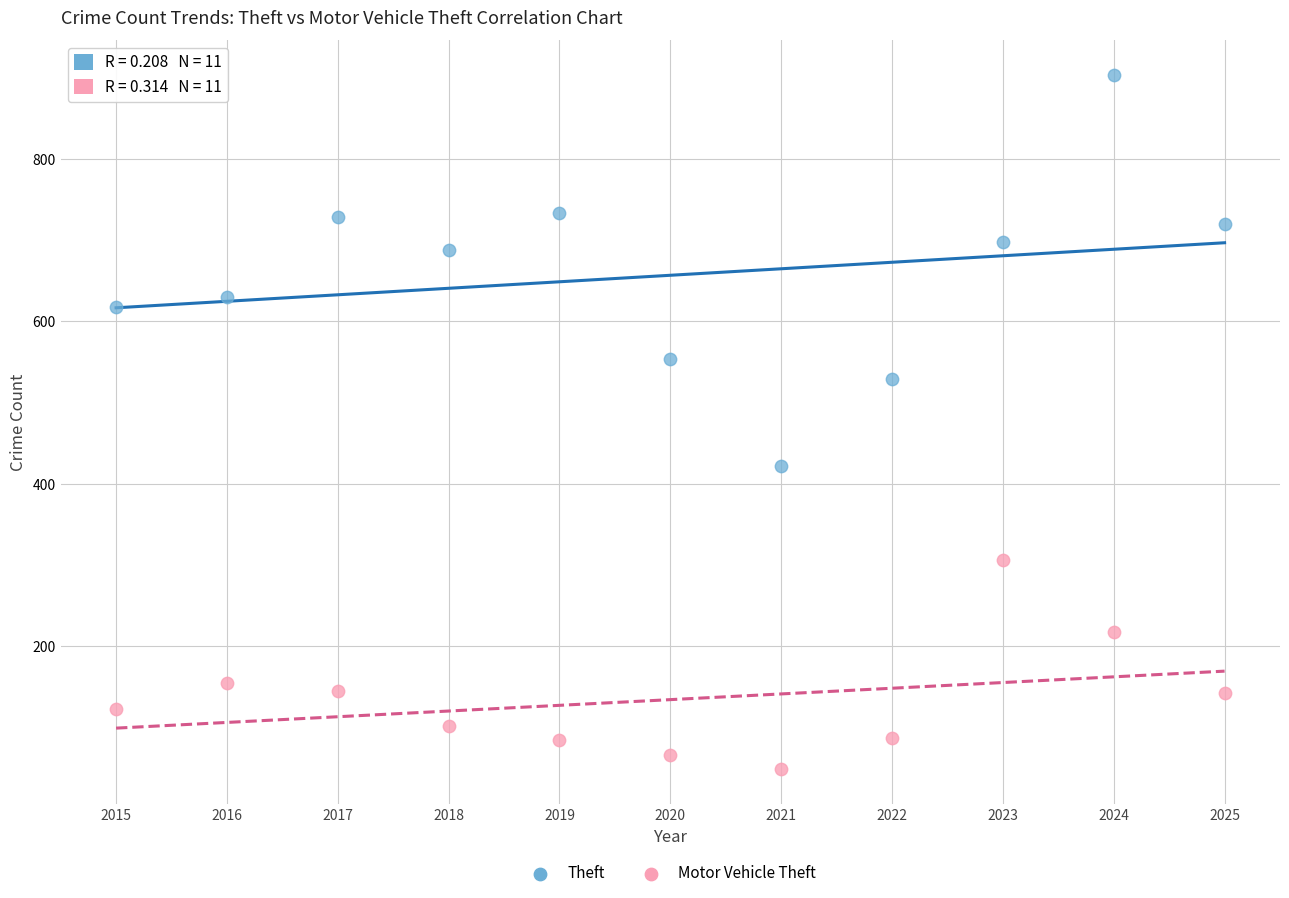

Which series contains the highest Y value?

Theft